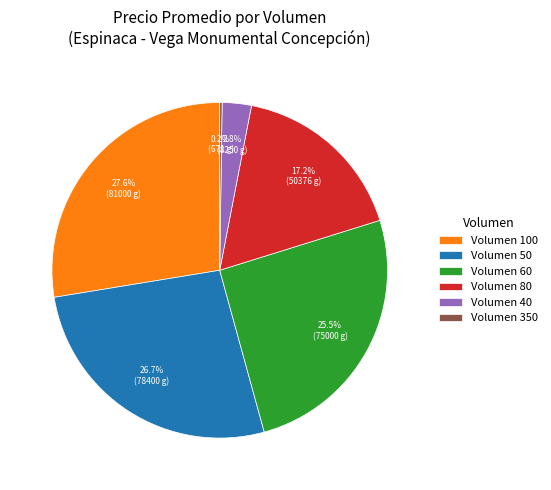

What is the ratio of the value at Volumen 80 to the value at Volumen 100?

0.6